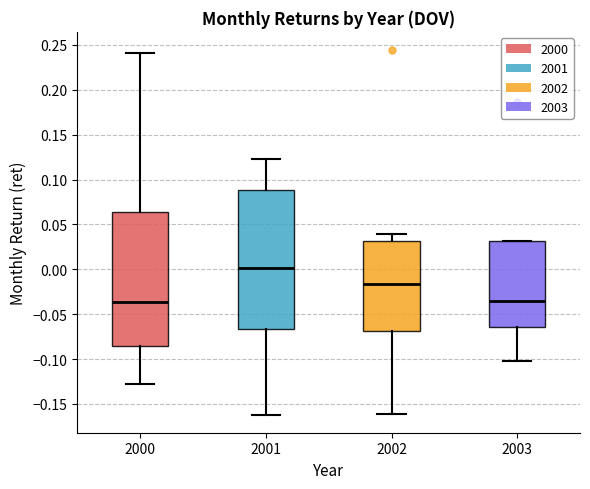

Reading left to right, read every box against the y-axis: the position of its median line, the range the box covers, and the ends of its whiskers. The values are not printed on the chart, so give them approximately, as read against the axis.

2000: median -0.035, box -0.085 to 0.065, whiskers -0.130 to 0.240
2001: median 0.000, box -0.065 to 0.090, whiskers -0.160 to 0.125
2002: median -0.015, box -0.070 to 0.030, whiskers -0.160 to 0.040
2003: median -0.035, box -0.065 to 0.030, whiskers -0.105 to 0.030